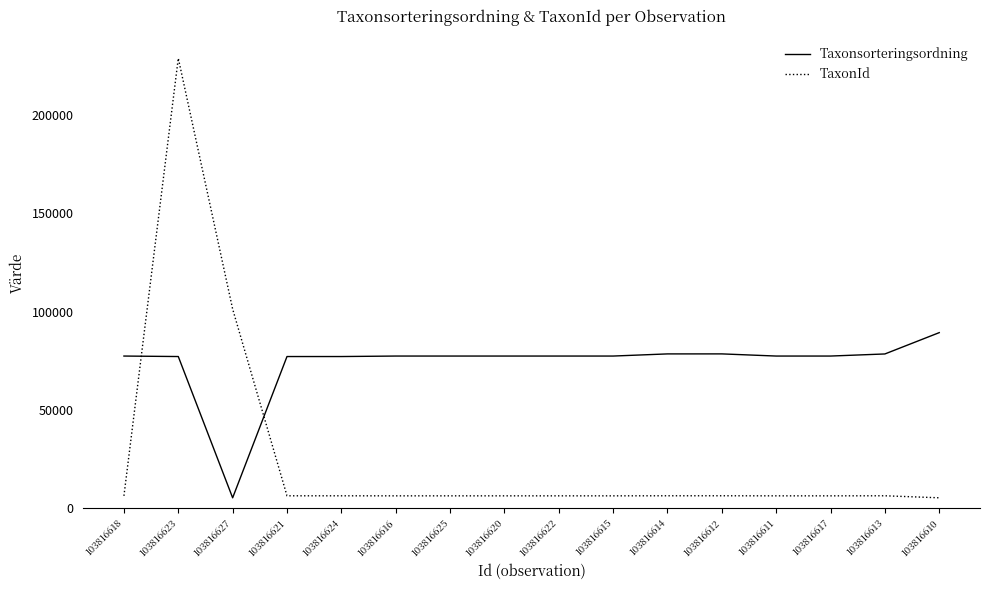

What are all the series names shown in the legend?

Taxonsorteringsordning, TaxonId